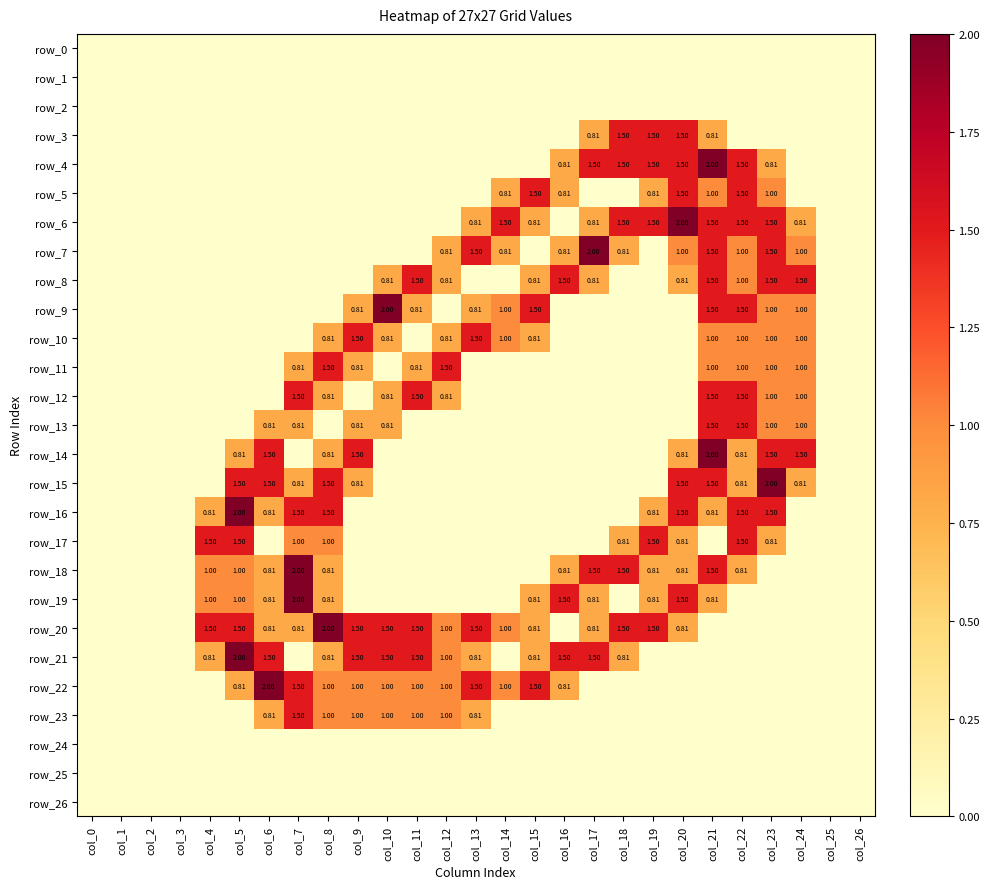

Between col_4 and col_22, which series saw the biggest shift?

row_4